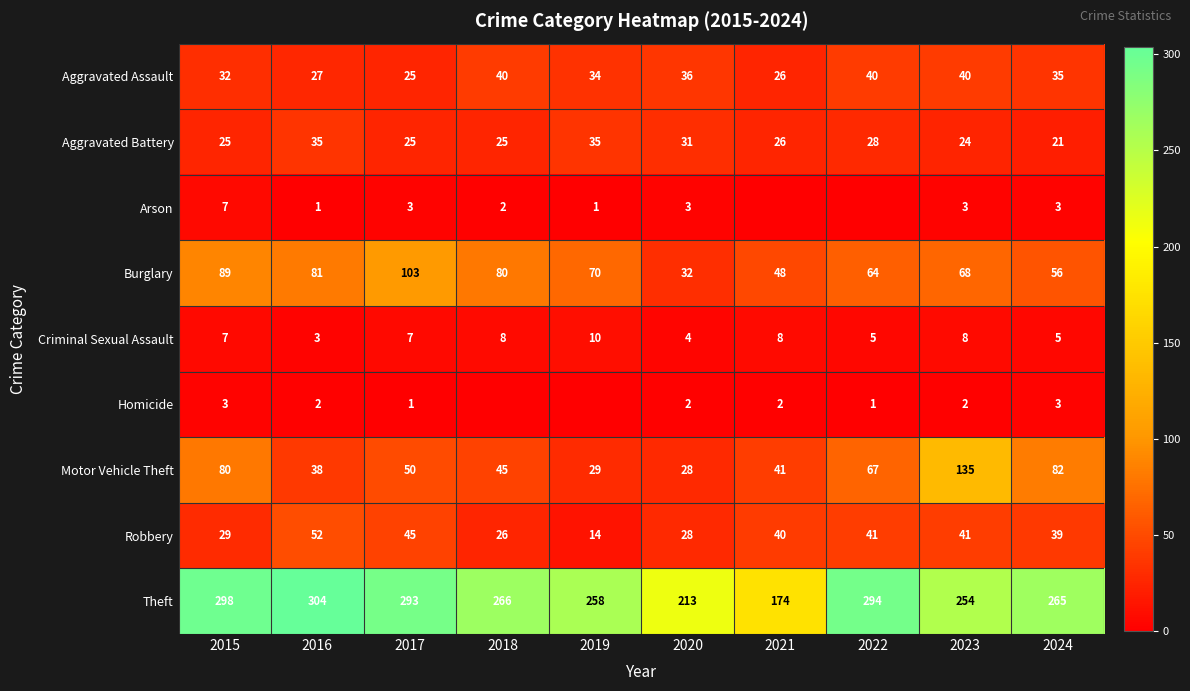

What is the difference between the maximum and minimum values in the Theft series?

130